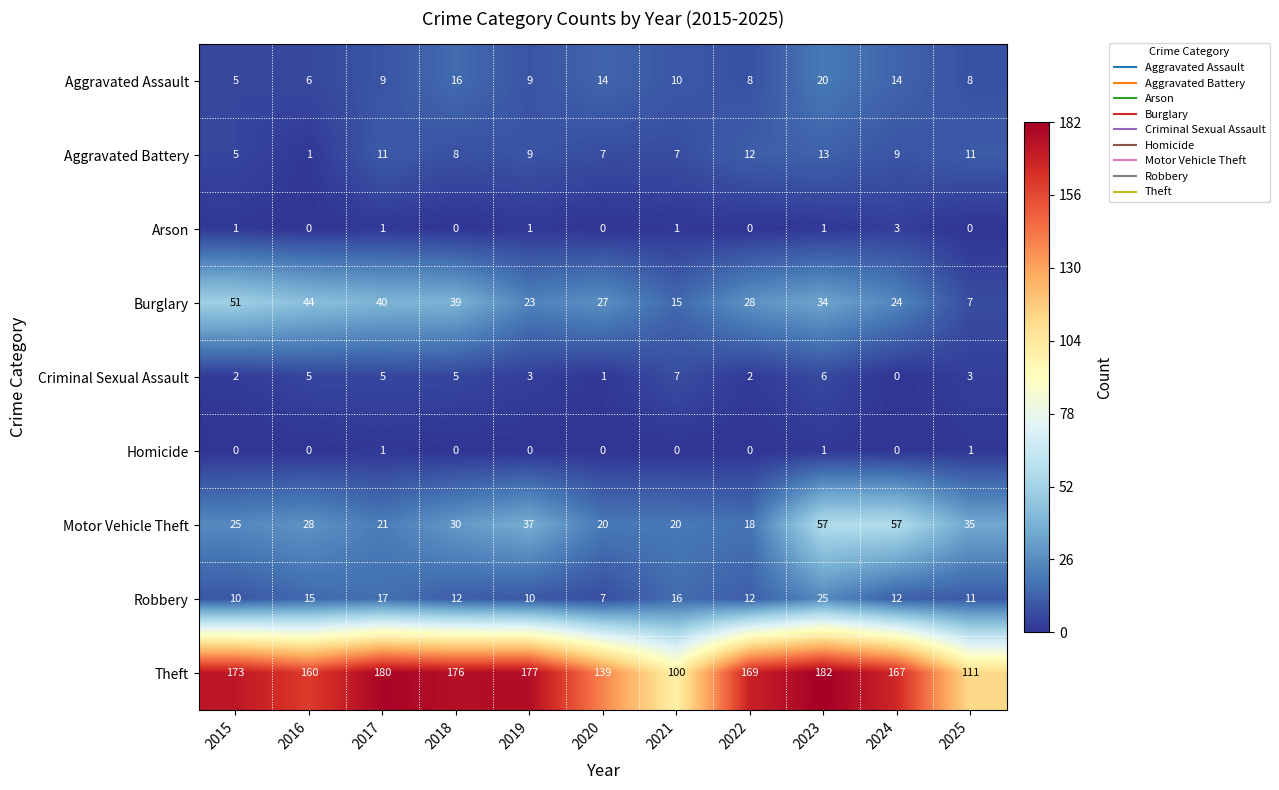

Is it true that Robbery equals 11 at 2025?

True